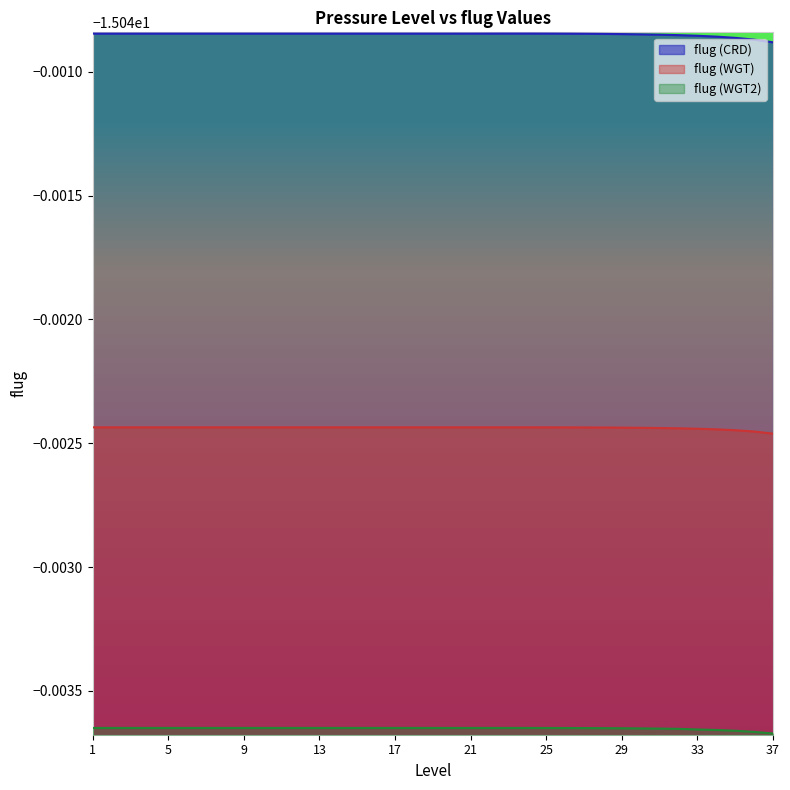

The flug (CRD) series shows -15.0 at 20. True or false?

True